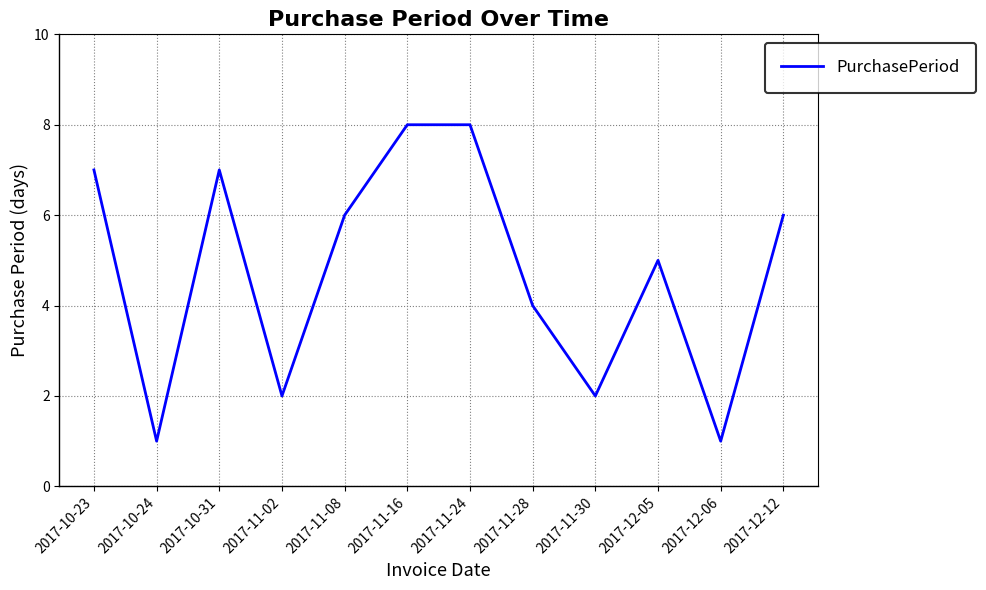

How many lines are shown in the chart?

1